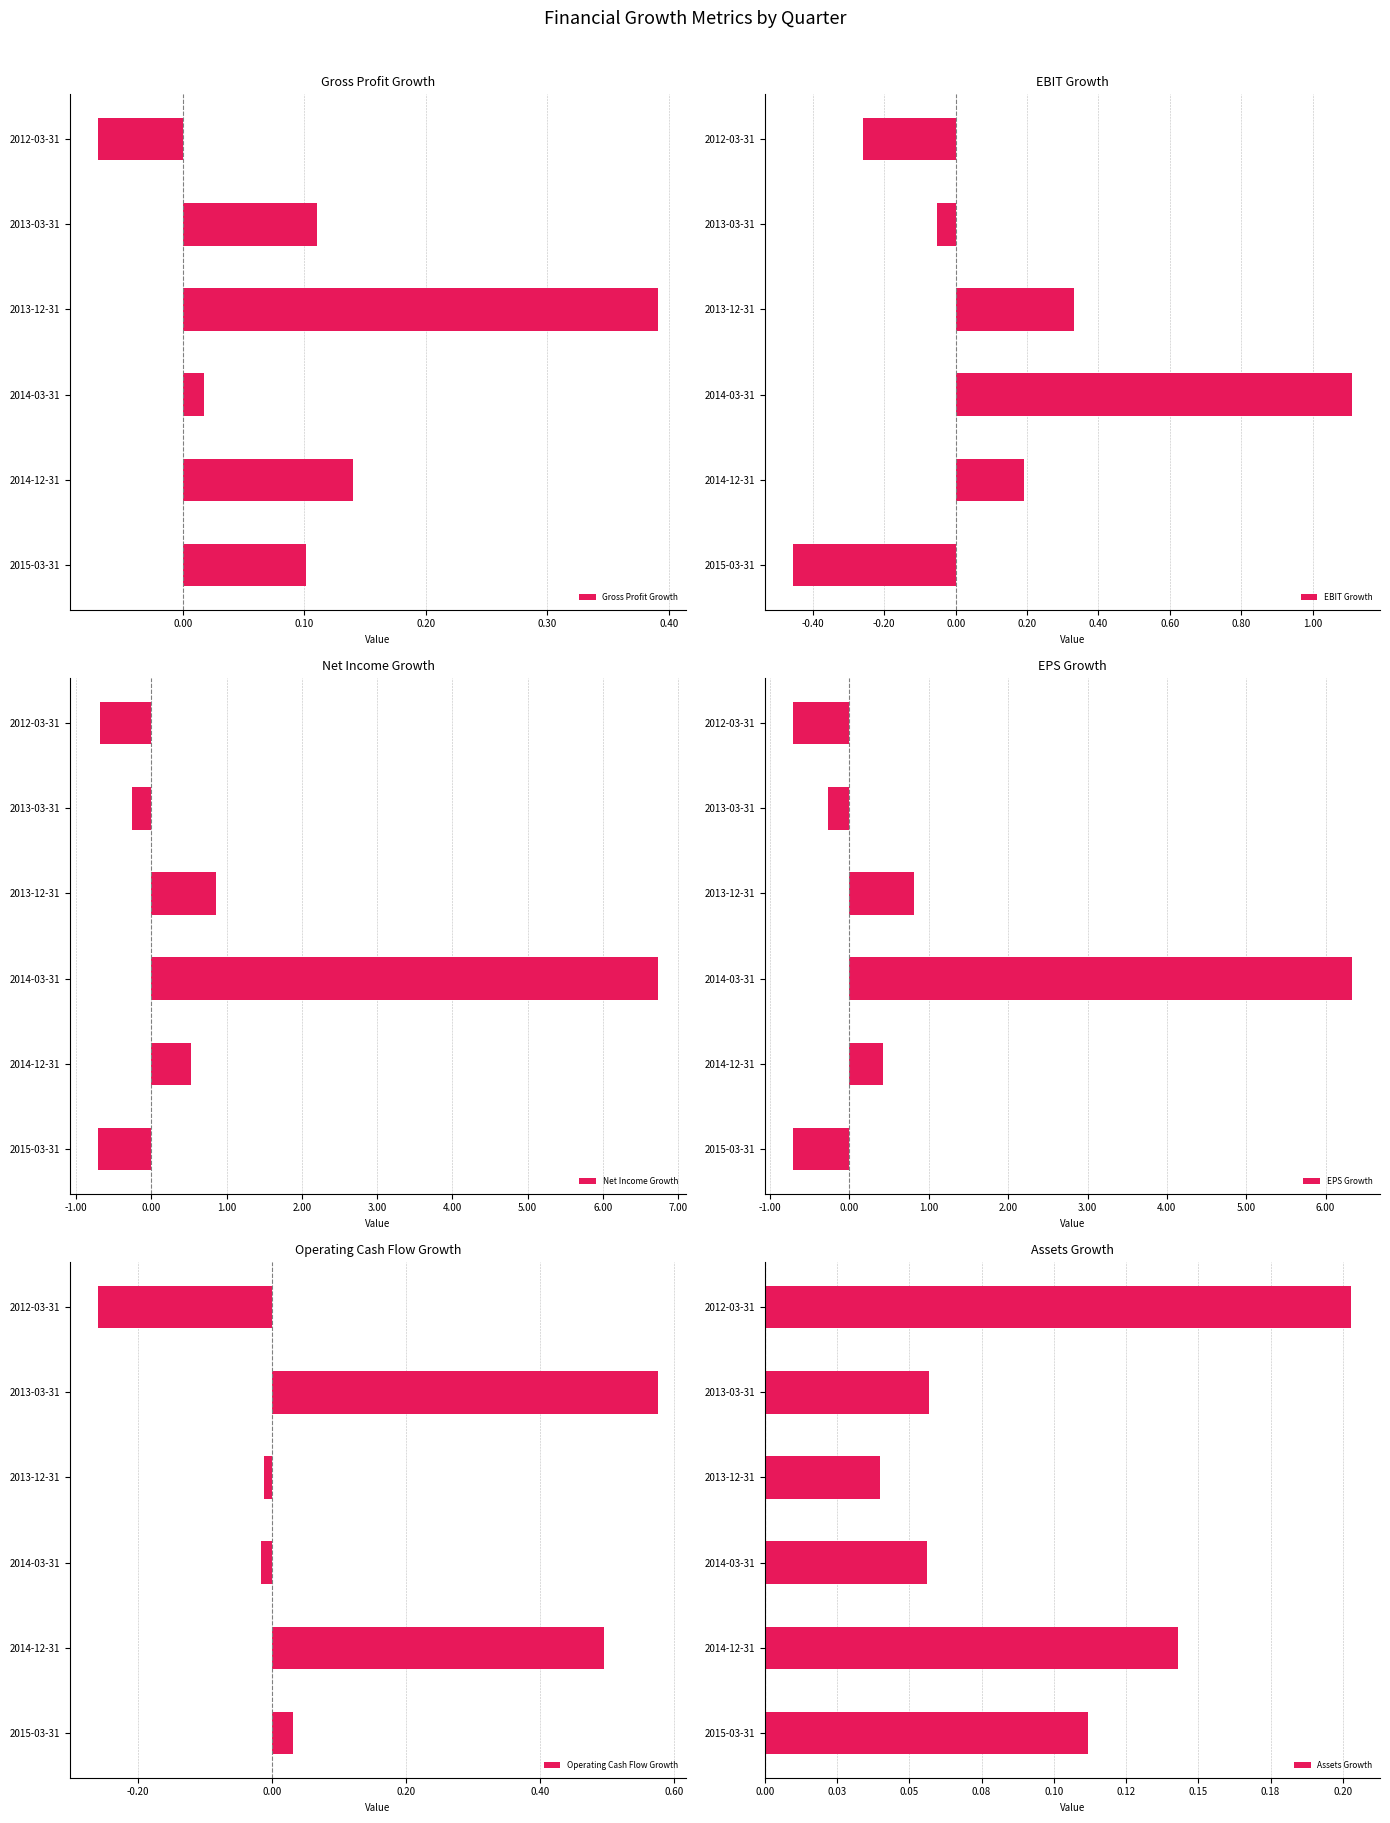

True or false: Gross Profit Growth has a value of 0.0 at 2013-03-31.

False